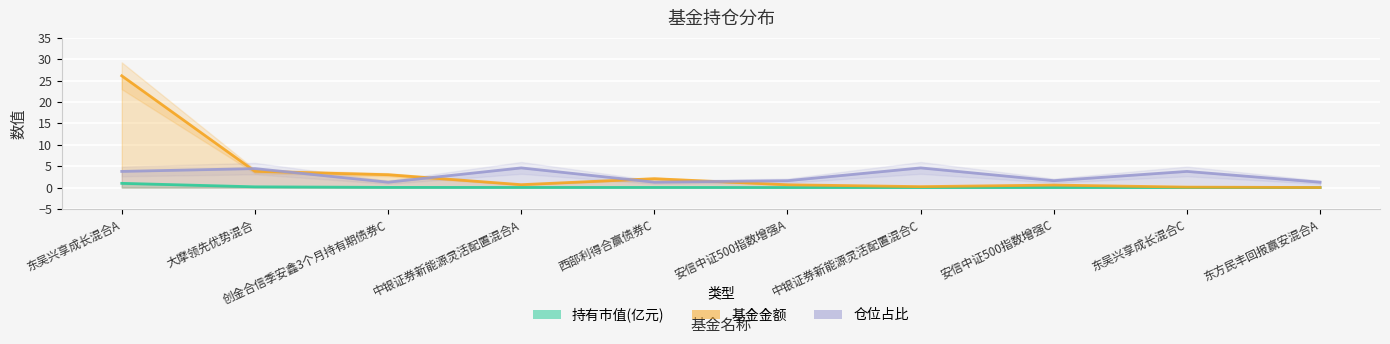

What is the label of the 5th point from the left?

西部利得合赢债券C